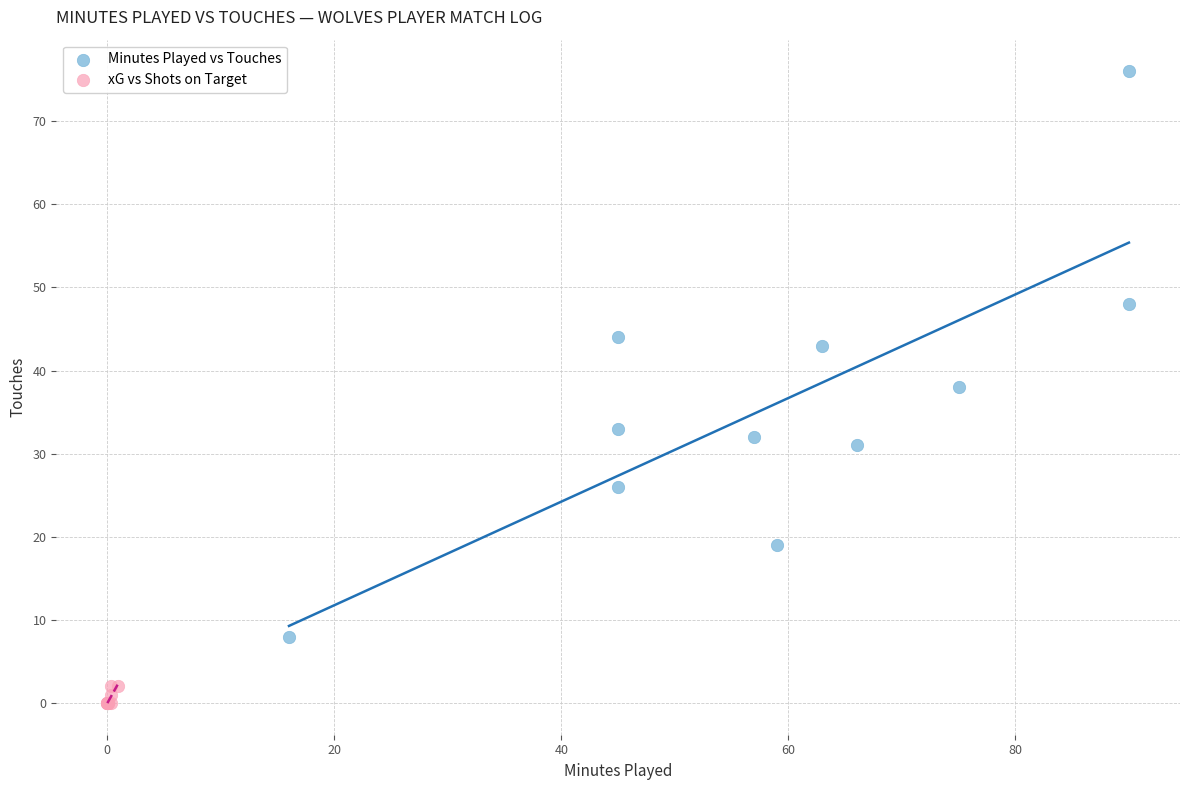

Which series has the largest Y range (max minus min)?

Minutes Played vs Touches